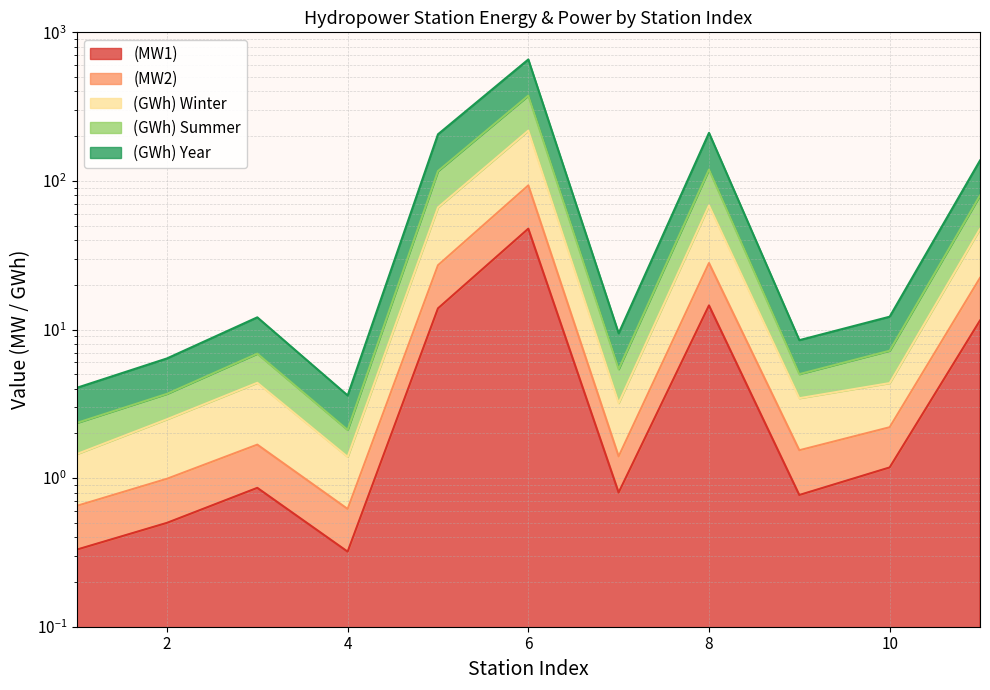

Where is the first local minimum for (GWh) Winter?

4